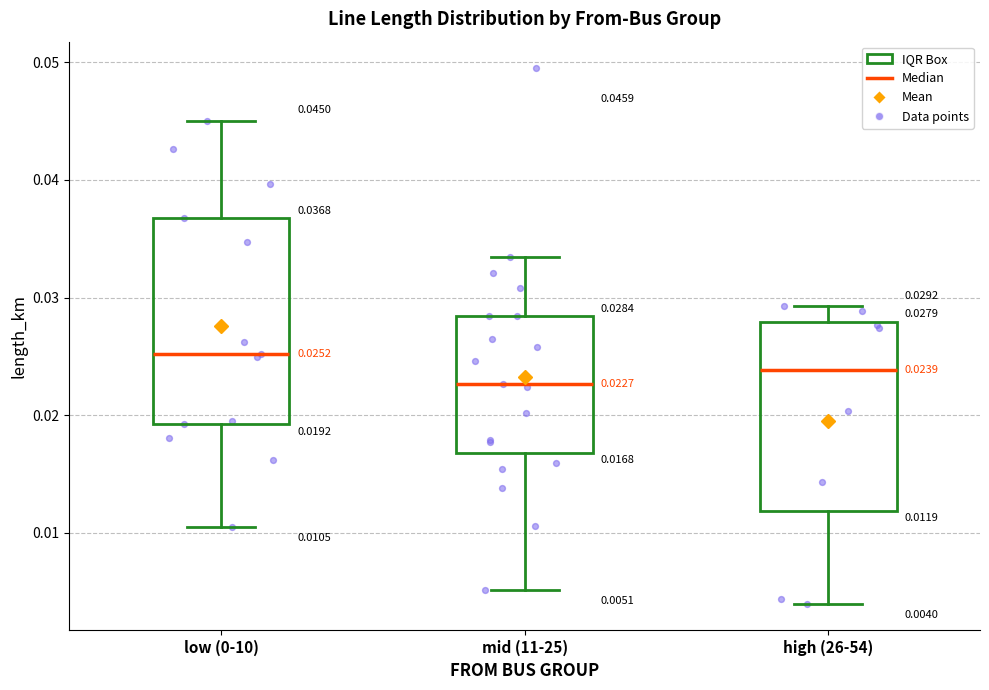

Which box's median line is the highest?

low (0-10)